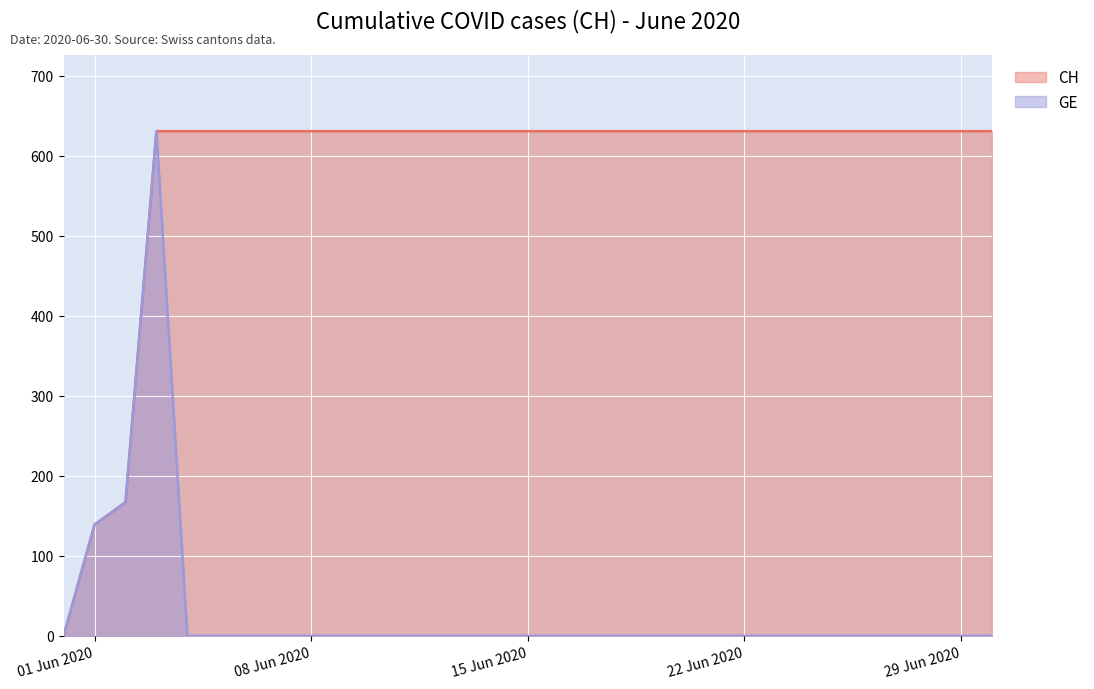

How many categories are shown in the chart?

31